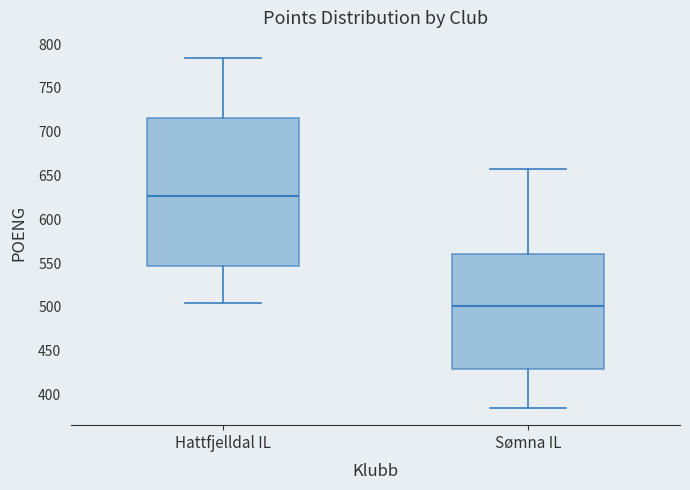

Where is the lower edge of the box for Hattfjelldal IL on the y-axis? The values are not printed on the chart, so give them approximately, as read against the axis.

545